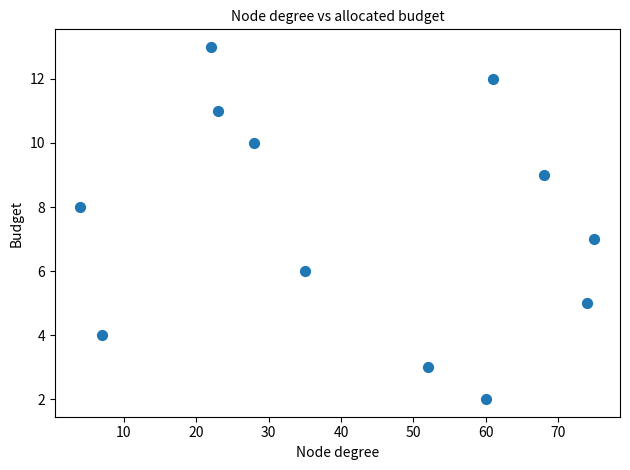

What is the average X value?

42.4